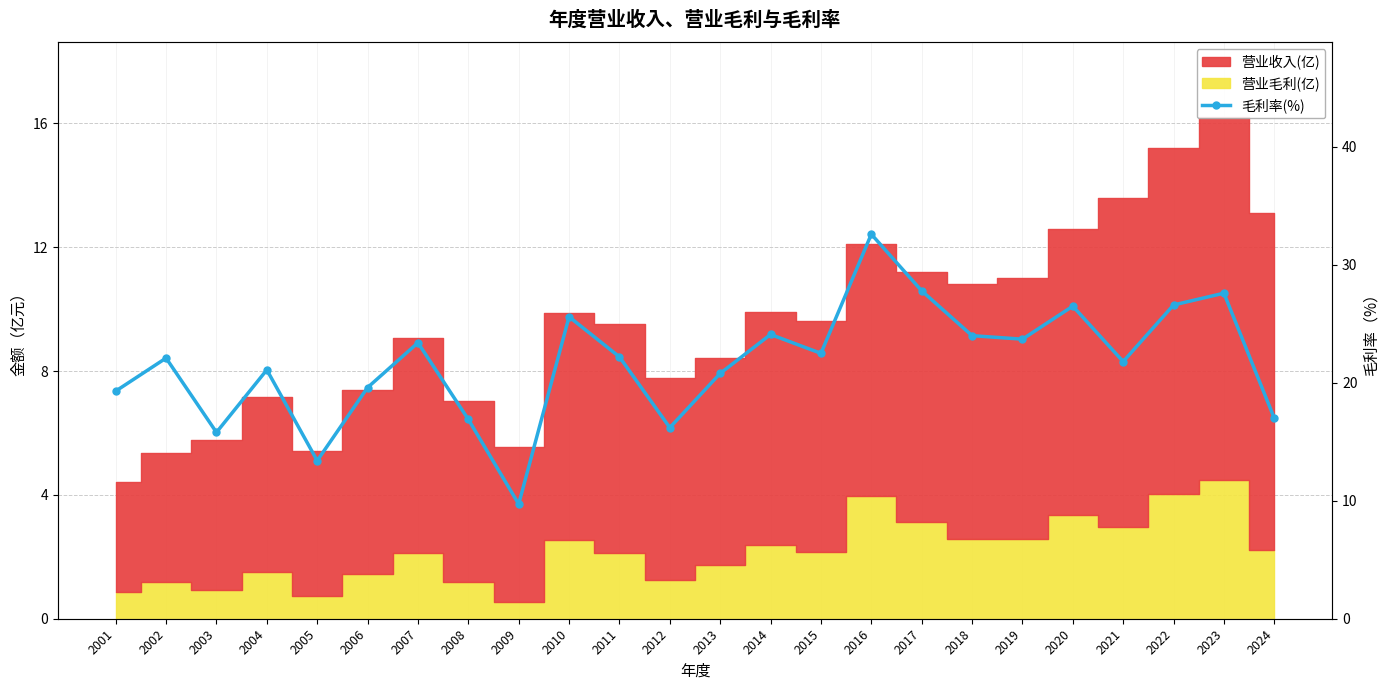

What is the minimum value shown in the chart?

9.7